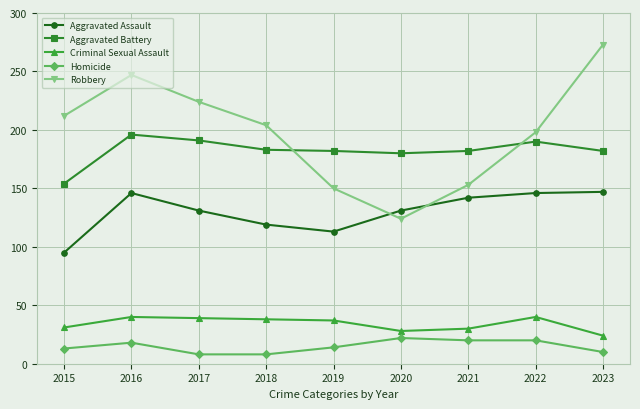

Is it true that Robbery equals 212 at 2015?

True